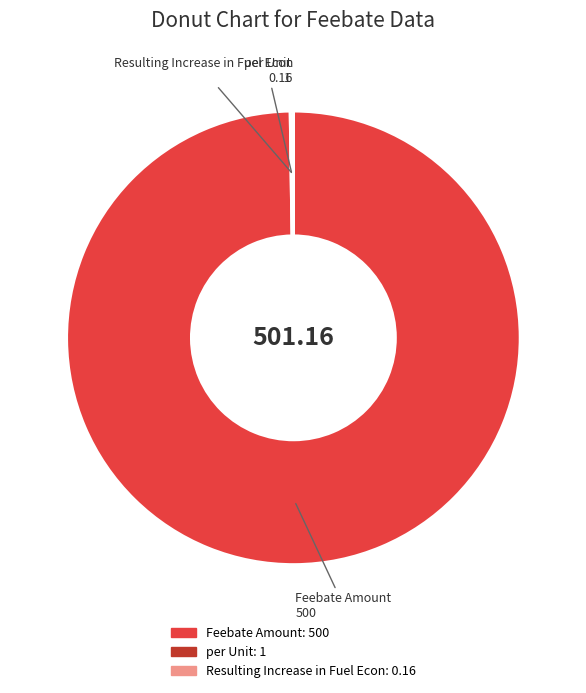

Is Feebate Amount the majority of the pie?

Yes